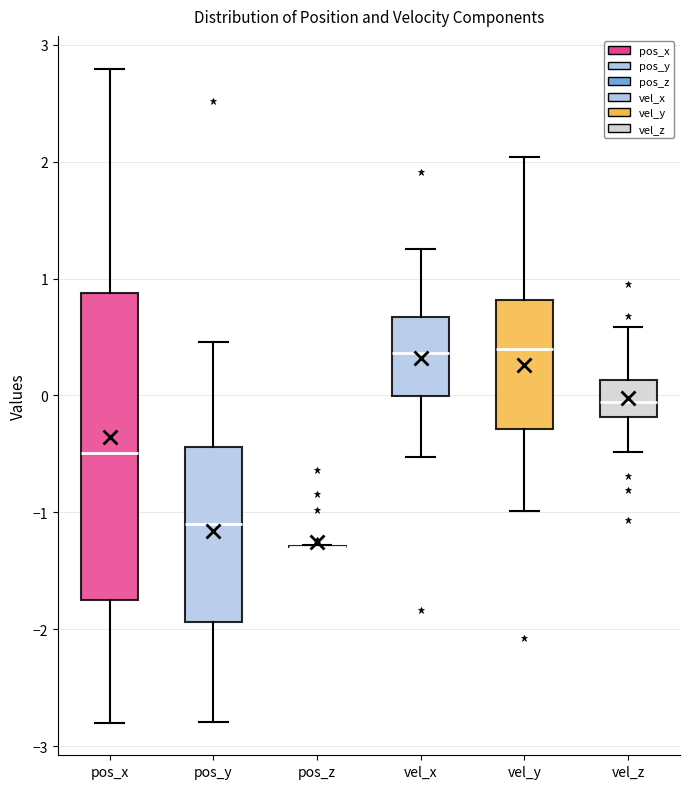

Where does the median line of the box for vel_z sit on the y-axis? The values are not printed on the chart, so give them approximately, as read against the axis.

-0.1